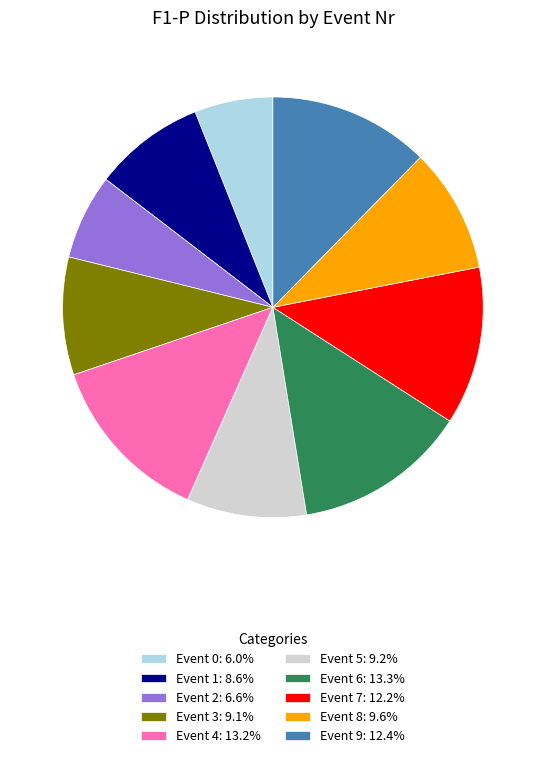

Is Event 7: 12.2% the majority of the pie?

No